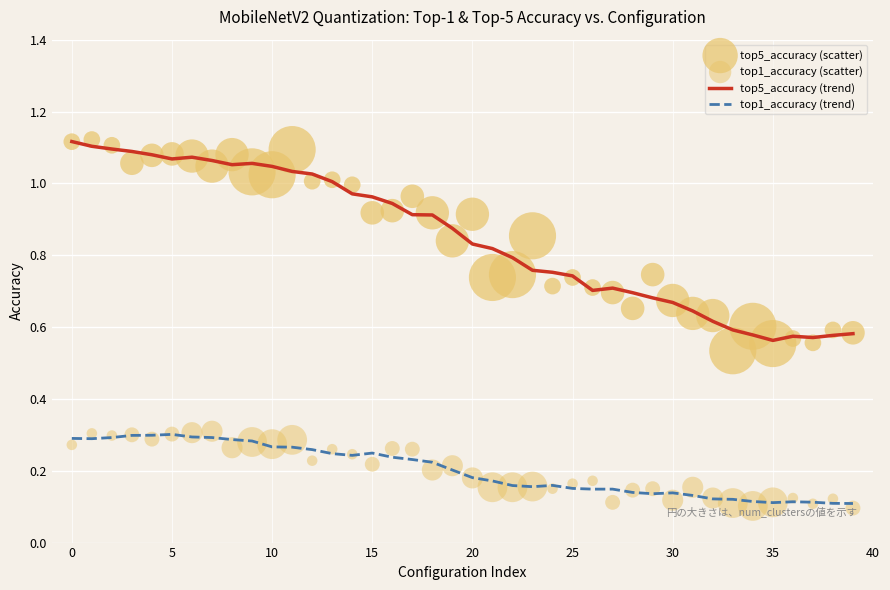

At how many categories does at least one series exceed 0?

40